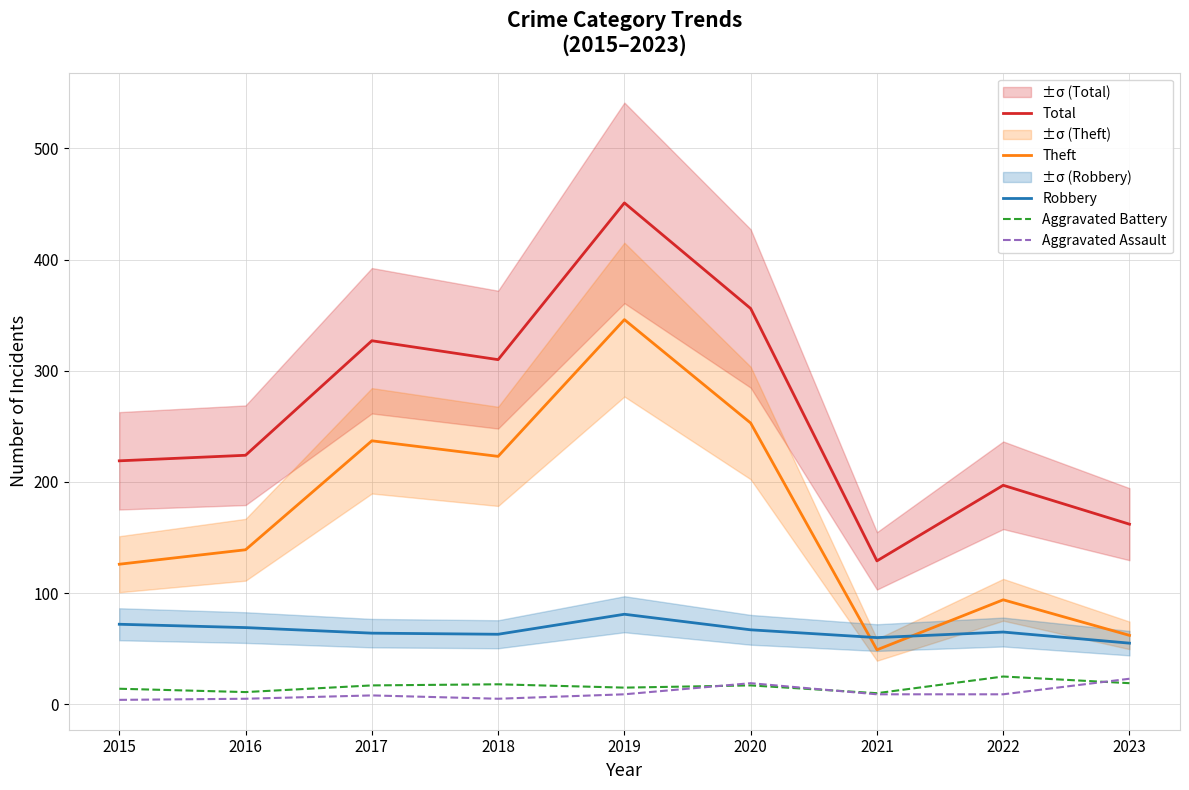

What is the average value of the Robbery series?

66